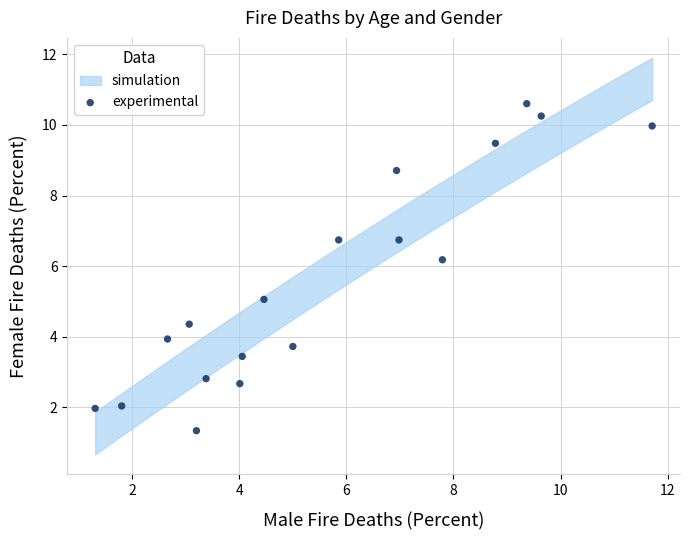

What is the range of X values (max minus min)?

10.4